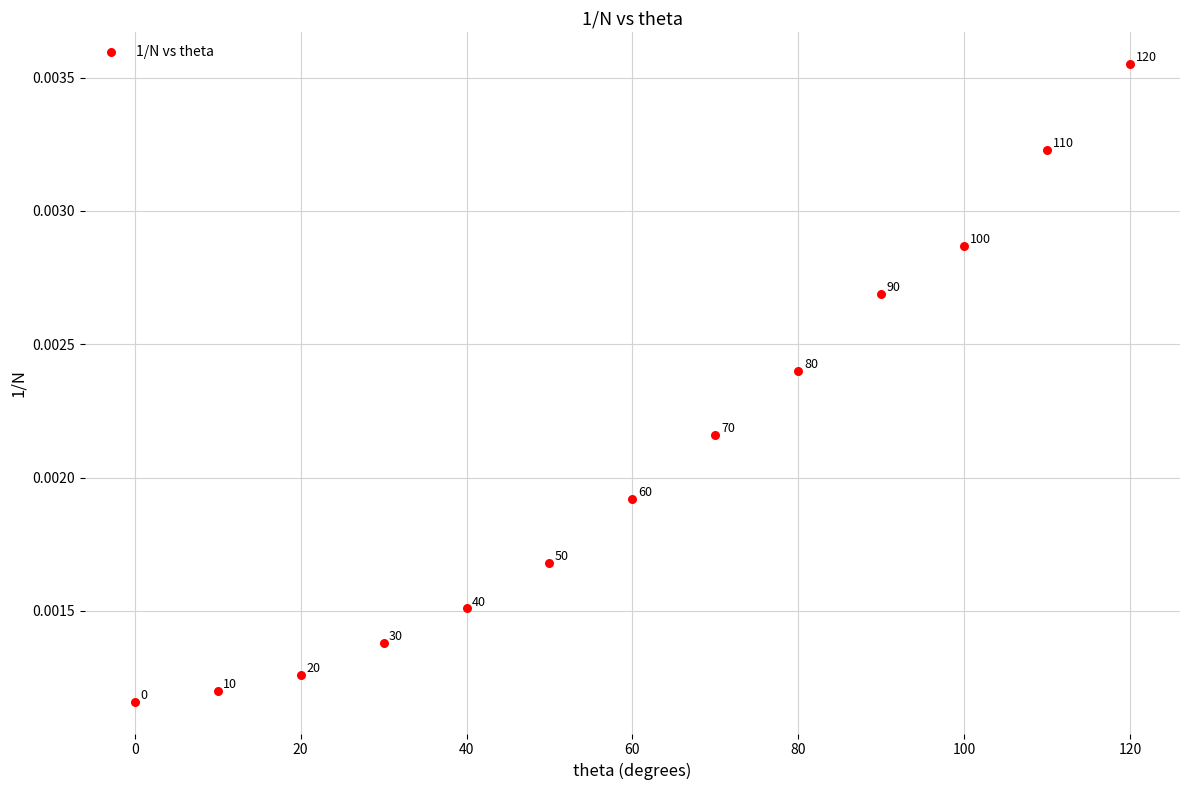

What is the range of X values (max minus min)?

120.0